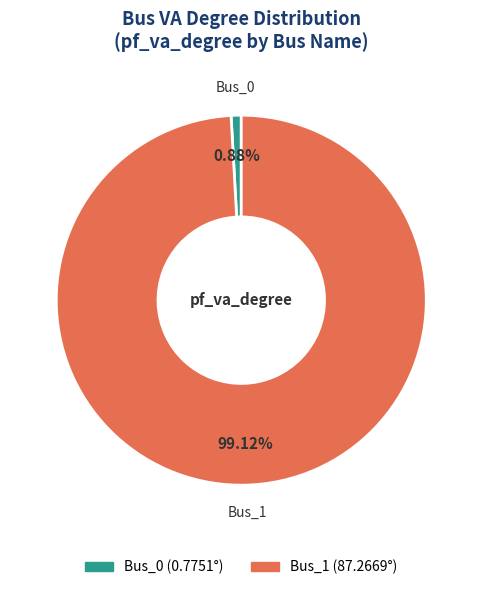

To the nearest percent, what percentage of the pie is Bus_0?

1%